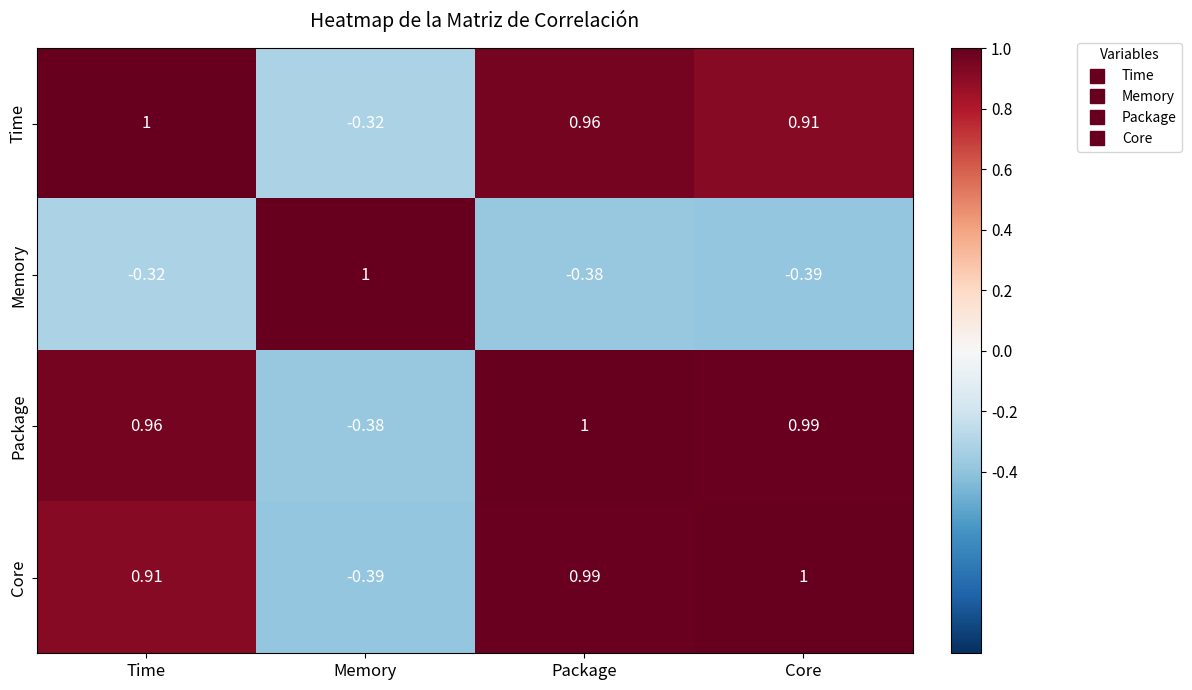

List the labels in order of Package value, smallest first.

Memory, Time, Core, Package